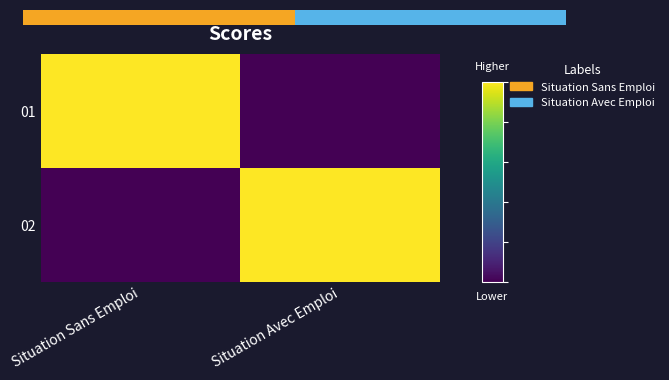

Is the value of 01 at Situation Avec Emploi greater than the value of 02 at Situation Avec Emploi?

No